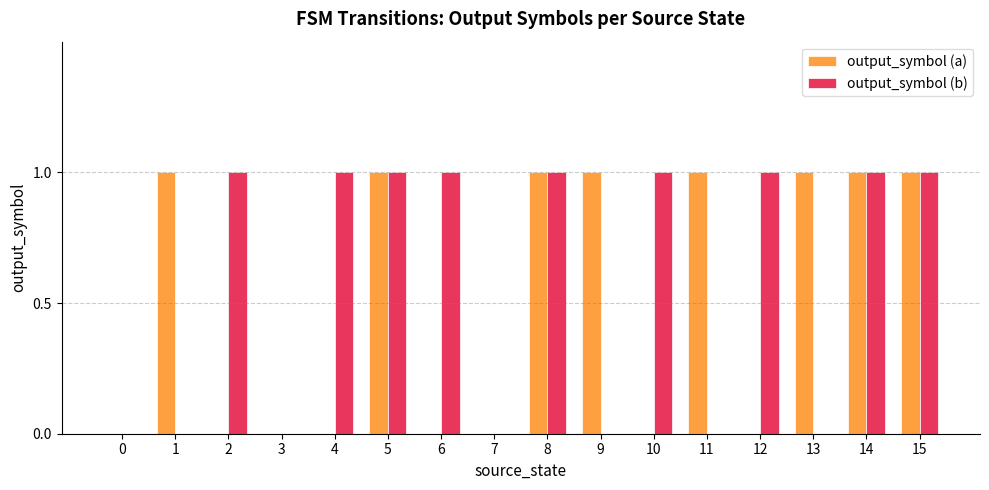

How many distinct data groups are displayed?

2